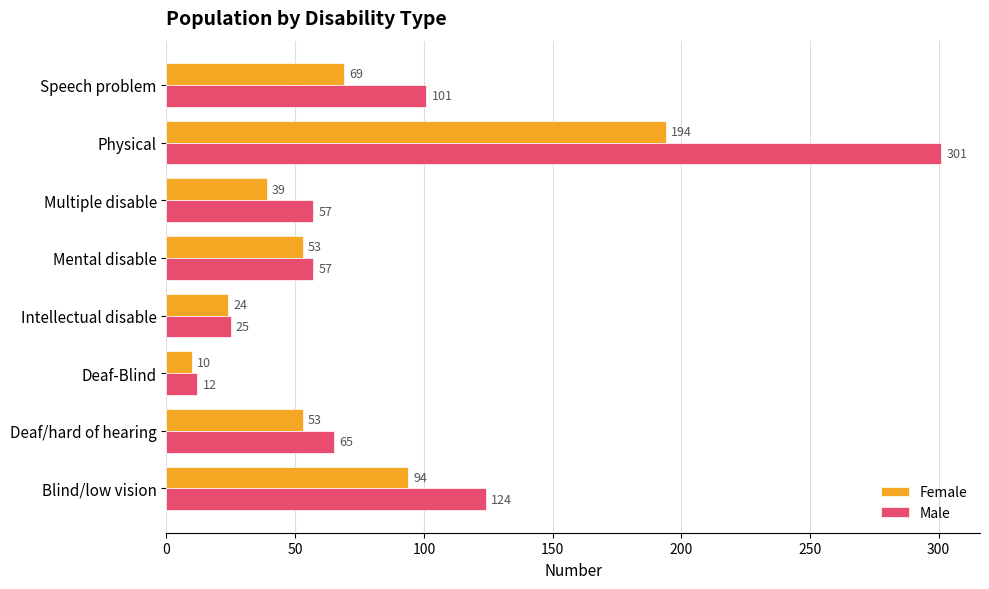

What is the difference between the maximum and minimum values in the Female series?

184